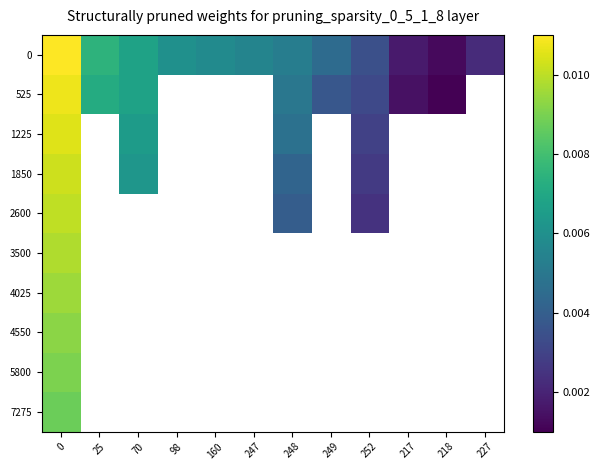

How many positive values does the 4550 series have?

1